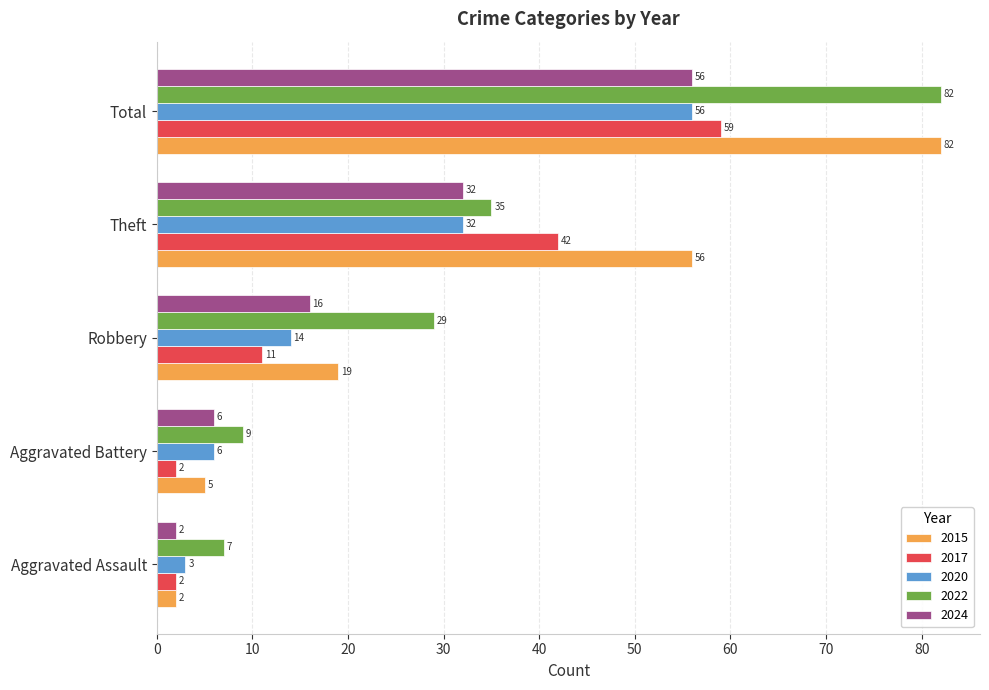

The 2022 series shows 82 at Total. True or false?

True